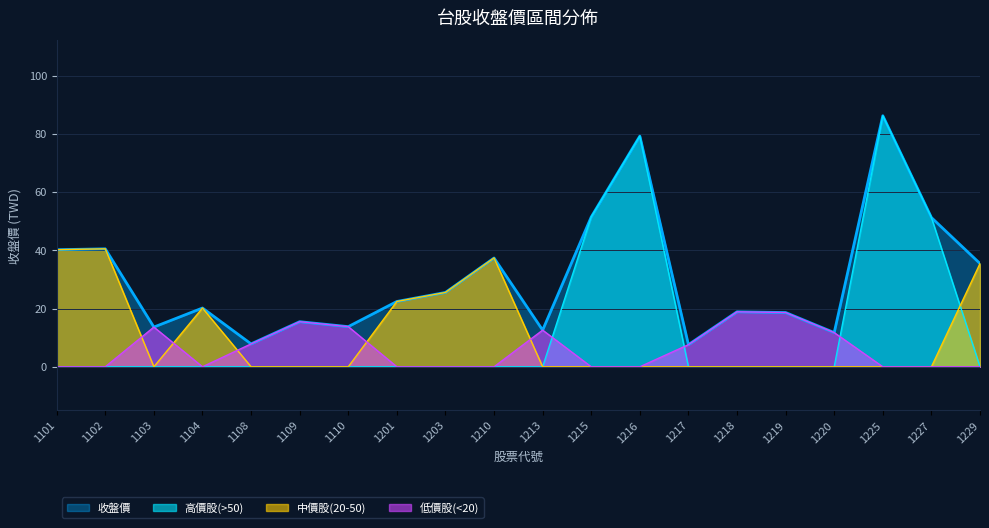

True or false: the data shows 12.6 at 1213.

True